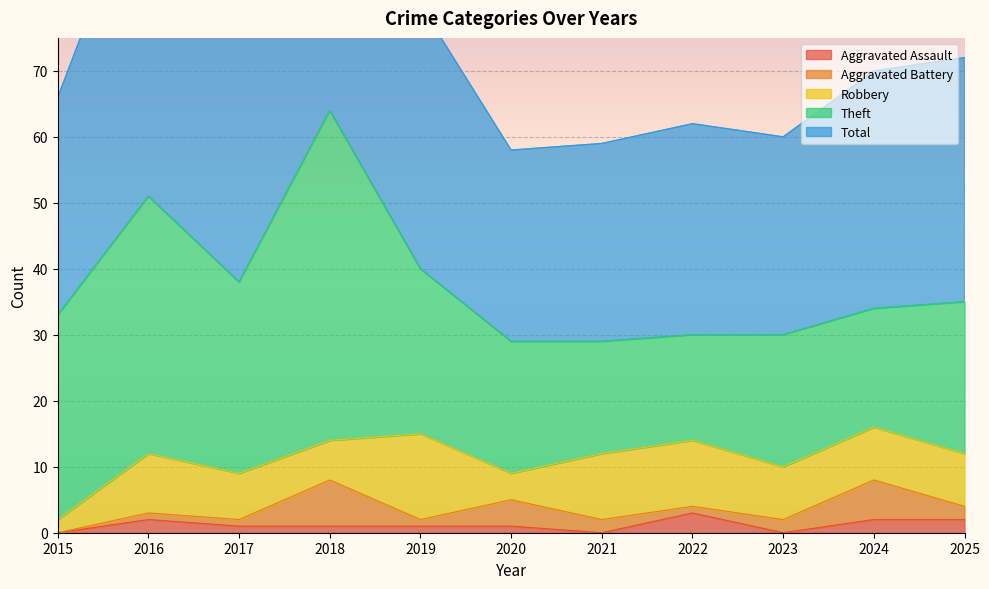

What is the value of the Robbery point at the 9th from the left?

8